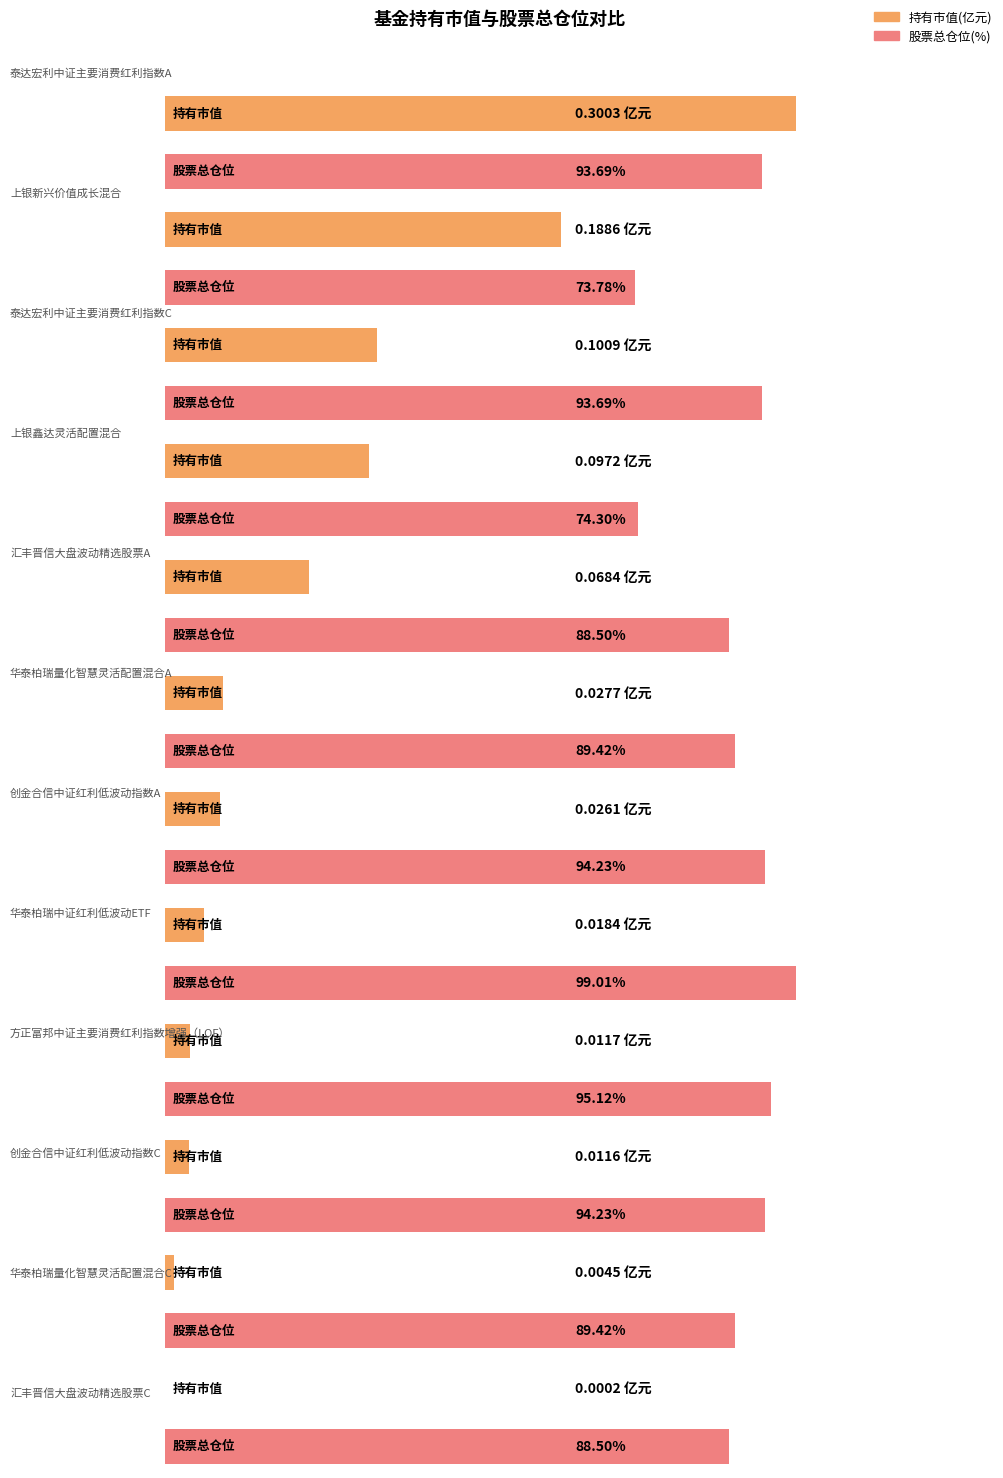

Reading left to right, list all the values displayed in this chart.

持有市值(亿元): 泰达宏利中证主要消费红利指数A=0.3	上银新兴价值成长混合=0.2	泰达宏利中证主要消费红利指数C=0.1	上银鑫达灵活配置混合=0.1	汇丰晋信大盘波动精选股票A=0.1	华泰柏瑞量化智慧灵活配置混合A=0.0	创金合信中证红利低波动指数A=0.0	华泰柏瑞中证红利低波动ETF=0.0	方正富邦中证主要消费红利指数增强（LOF）=0.0	创金合信中证红利低波动指数C=0.0	华泰柏瑞量化智慧灵活配置混合C=0.0	汇丰晋信大盘波动精选股票C=0.0
股票总仓位: 泰达宏利中证主要消费红利指数A=93.7	上银新兴价值成长混合=73.8	泰达宏利中证主要消费红利指数C=93.7	上银鑫达灵活配置混合=74.3	汇丰晋信大盘波动精选股票A=88.5	华泰柏瑞量化智慧灵活配置混合A=89.4	创金合信中证红利低波动指数A=94.2	华泰柏瑞中证红利低波动ETF=99.0	方正富邦中证主要消费红利指数增强（LOF）=95.1	创金合信中证红利低波动指数C=94.2	华泰柏瑞量化智慧灵活配置混合C=89.4	汇丰晋信大盘波动精选股票C=88.5